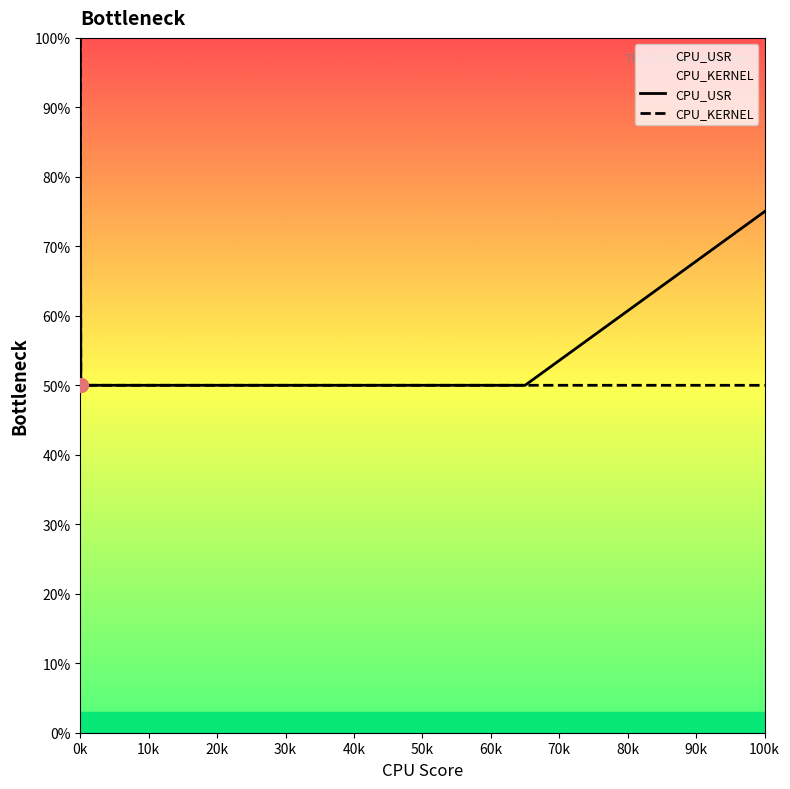

At 100k, list the series in order from largest to smallest.

CPU_USR, CPU_KERNEL